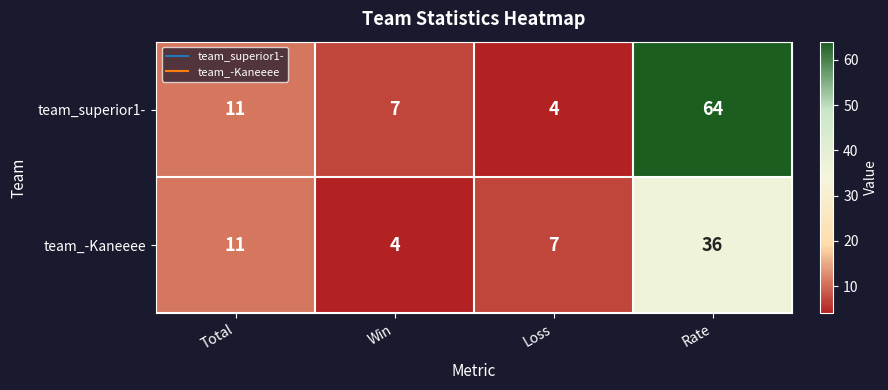

Which series has the widest spread of values?

team_superior1-